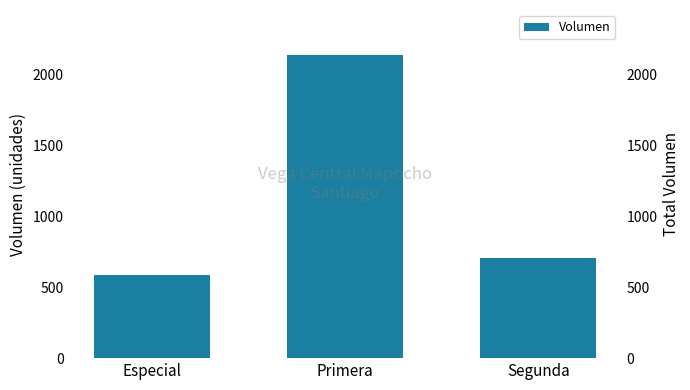

Where does the data first go above 705?

Primera